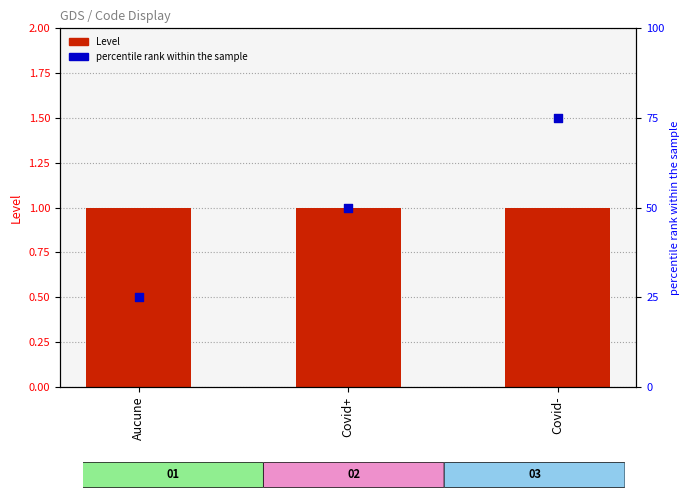

Which series has the largest Y range (max minus min)?

percentile rank within the sample